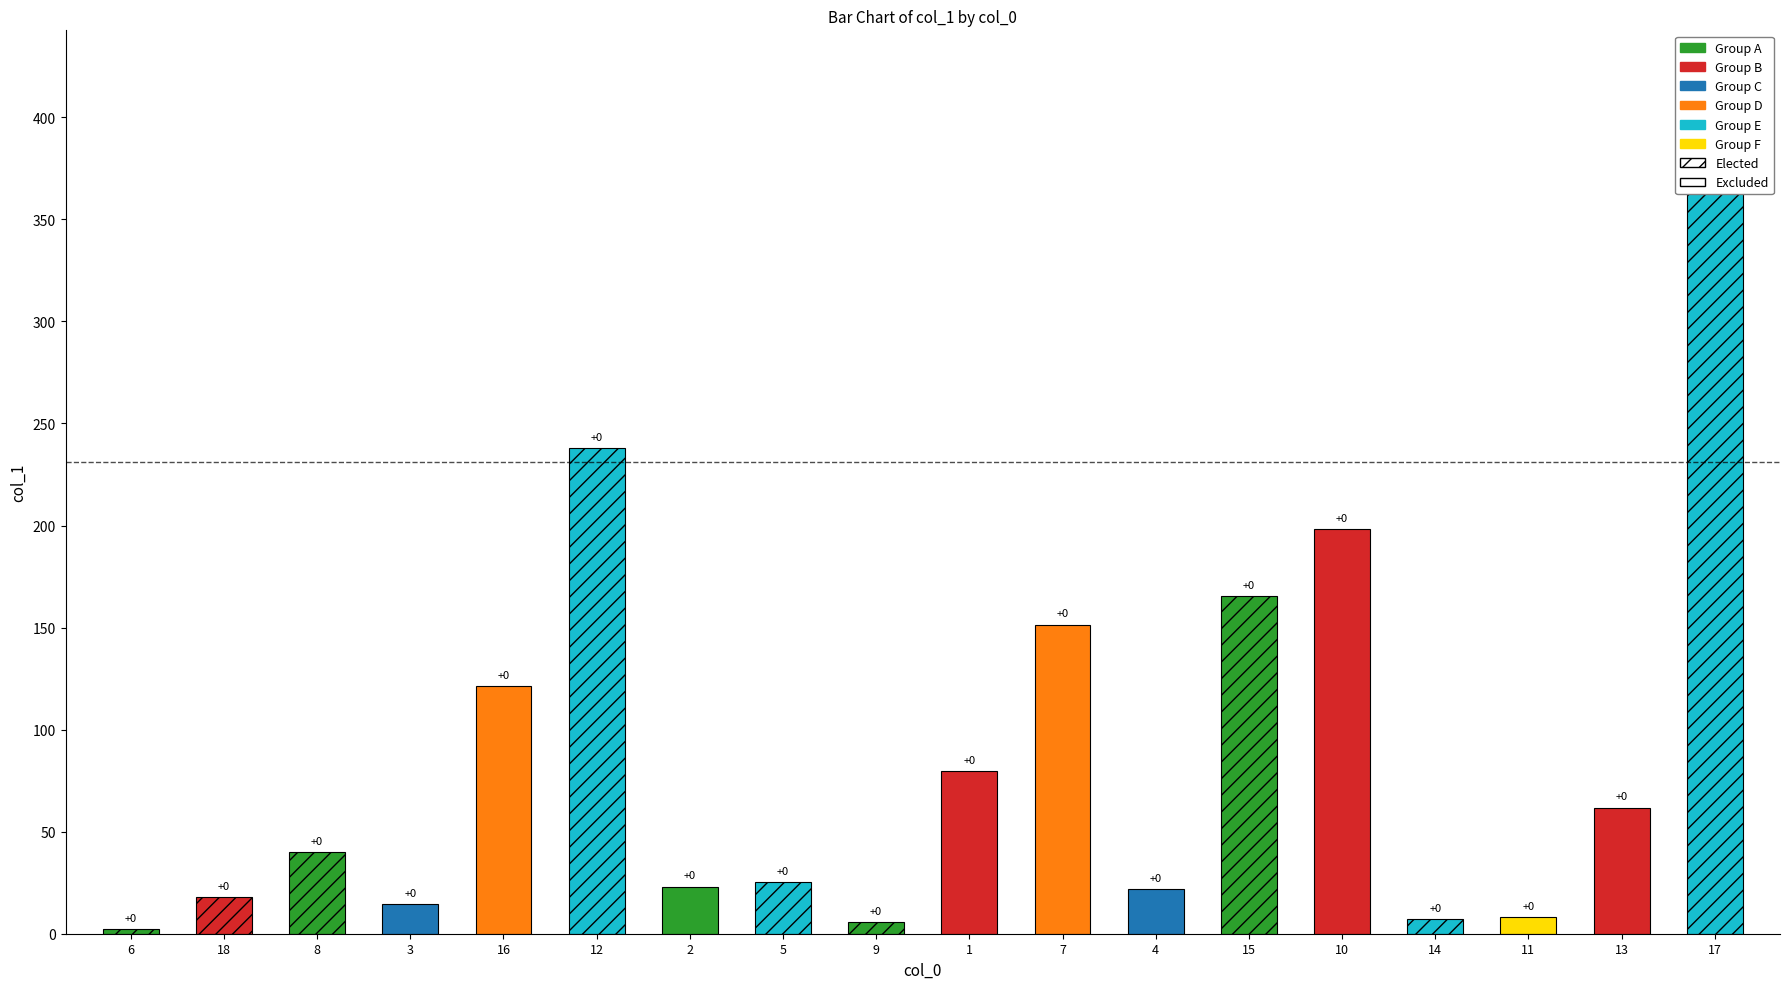

What is the maximum value shown in the chart?

384.9